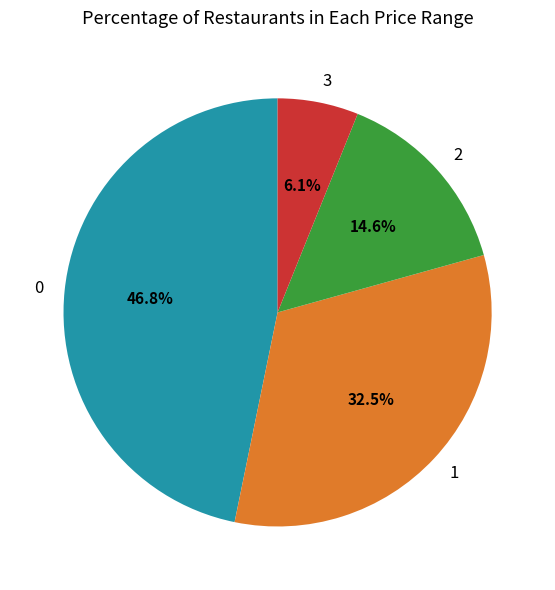

How many slices are in this pie chart?

4